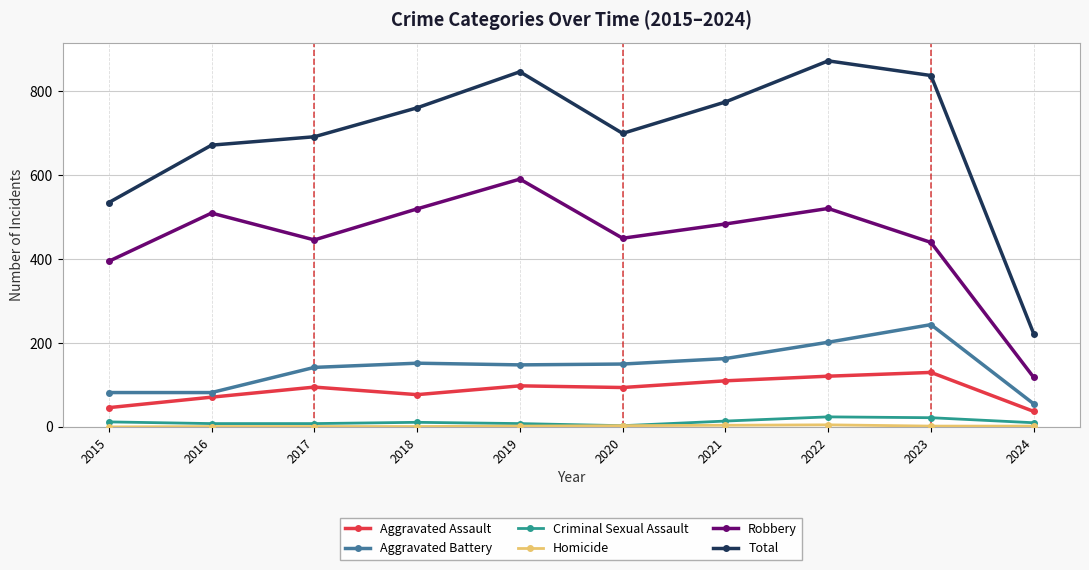

What is the difference between the highest and lowest values at 2017?

691